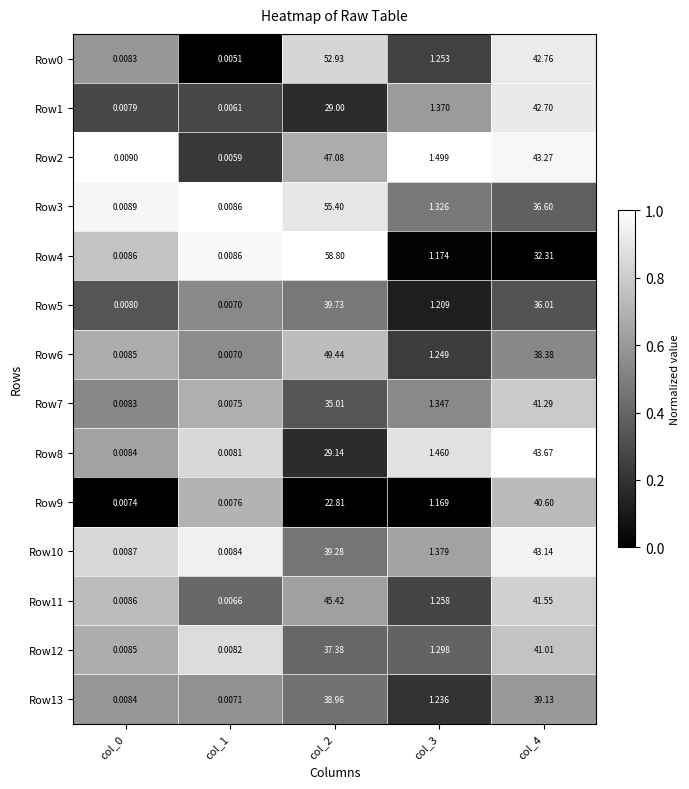

At how many categories does at least one series exceed 0?

5